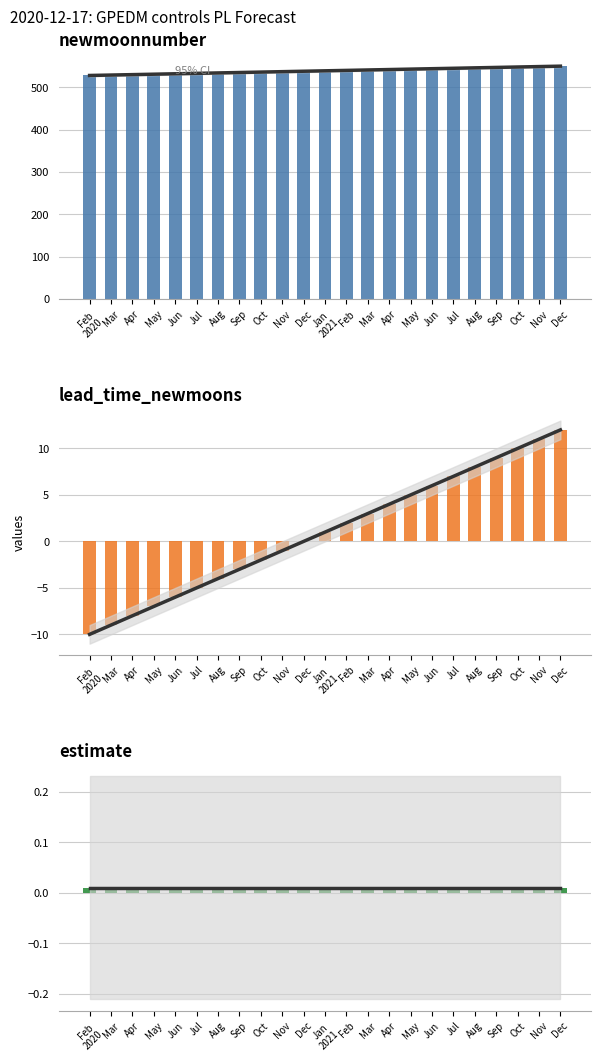

Rank the series at Aug from lowest to highest value.

lead_time_newmoons, trend, estimate, newmoonnumber